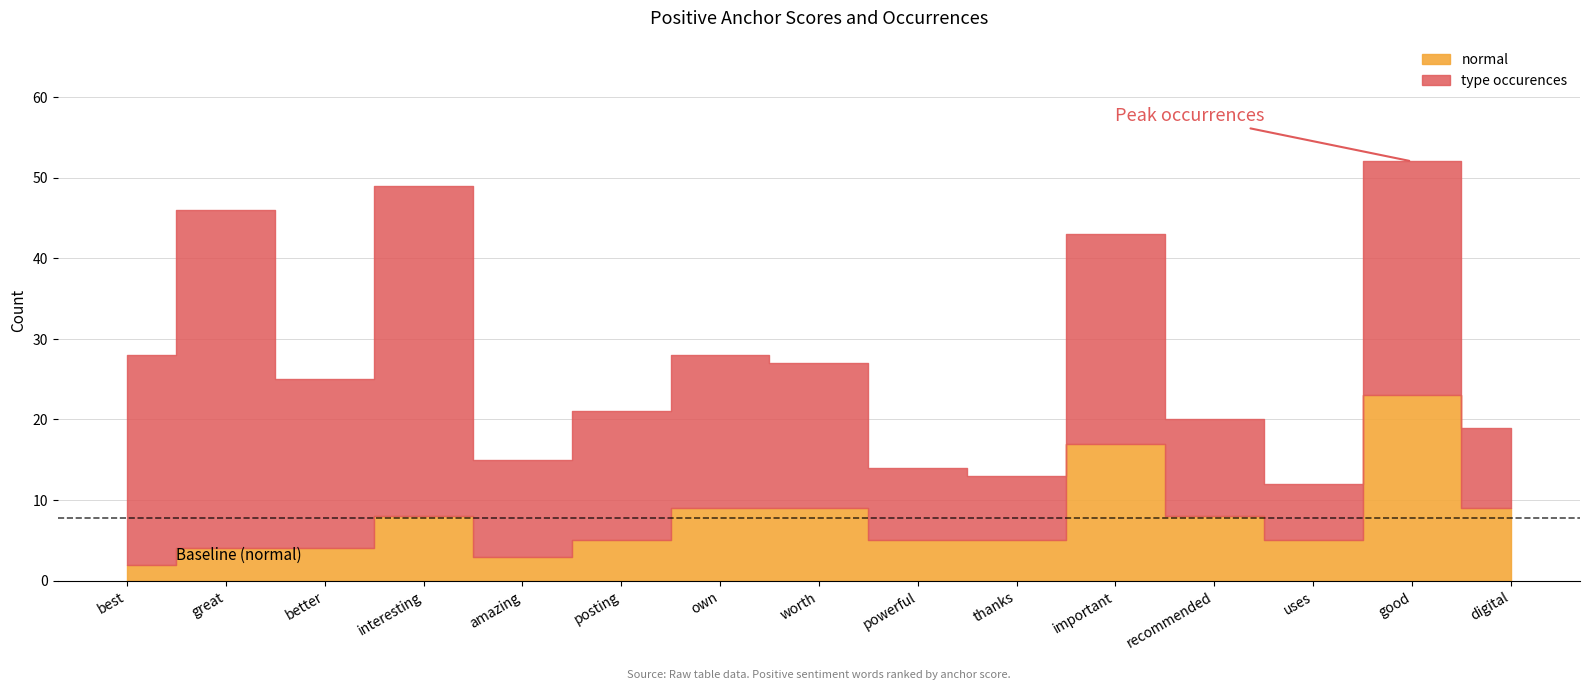

The normal series shows 5.0 at posting. True or false?

True